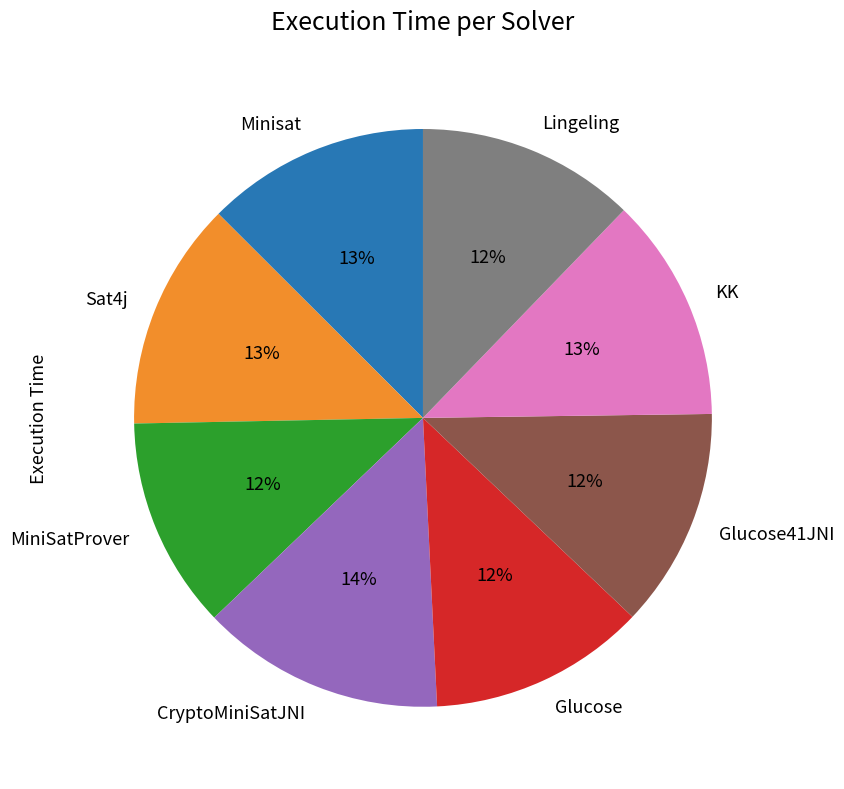

To the nearest percent, what is the combined percentage of Lingeling and Glucose?

24%